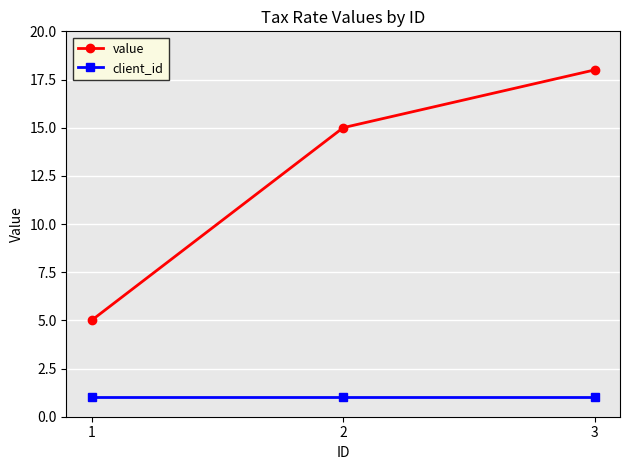

The value series shows 5 at 1. True or false?

True